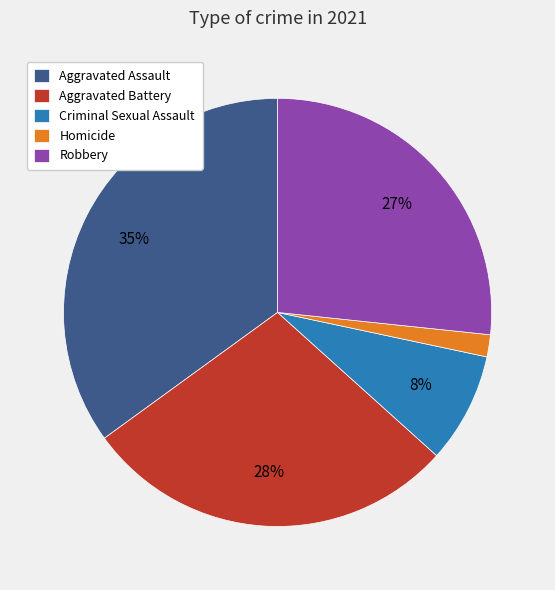

Is there a majority slice in this chart?

No